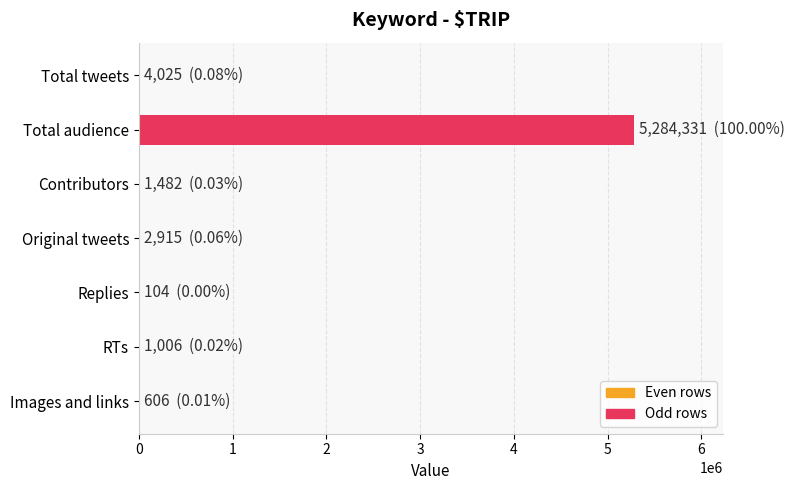

Which category has the highest value across all series?

Total audience